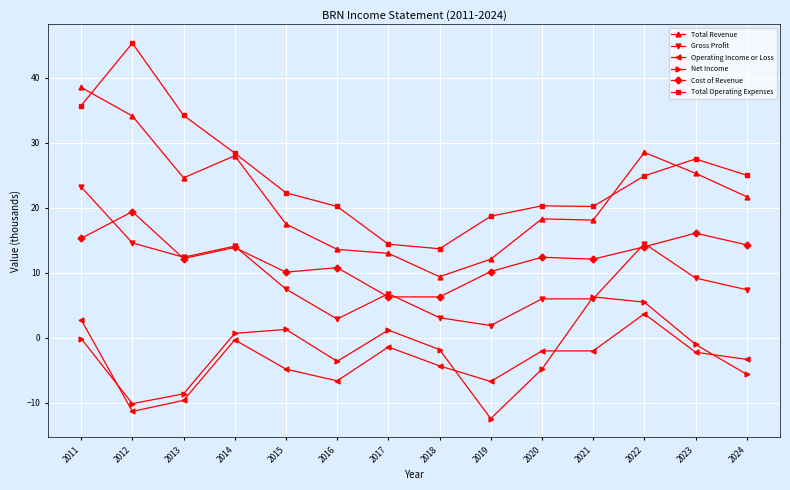

At which label does Gross Profit first exceed 7?

2011